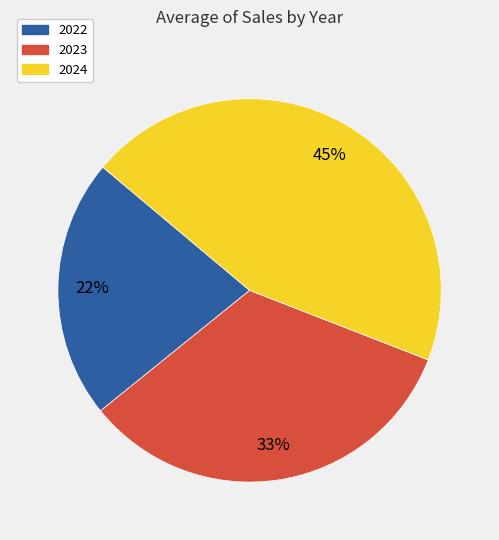

Does any single category account for the majority?

No